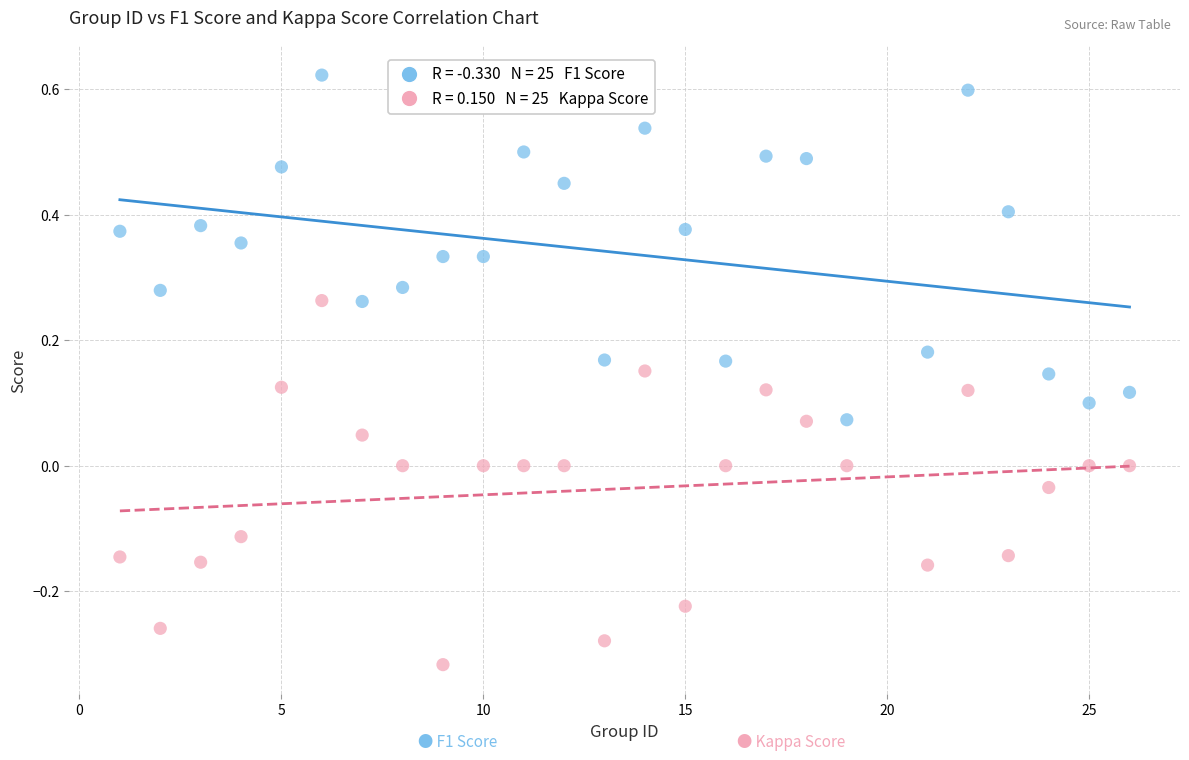

Across all data points, what is the range of X values (max minus min)?

25.0